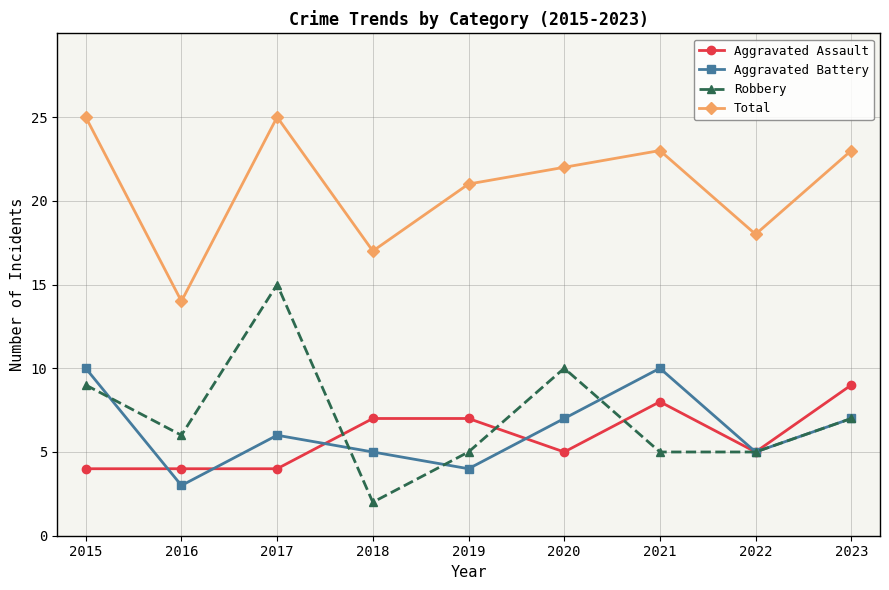

True or false: Total and Aggravated Assault intersect in this chart.

False